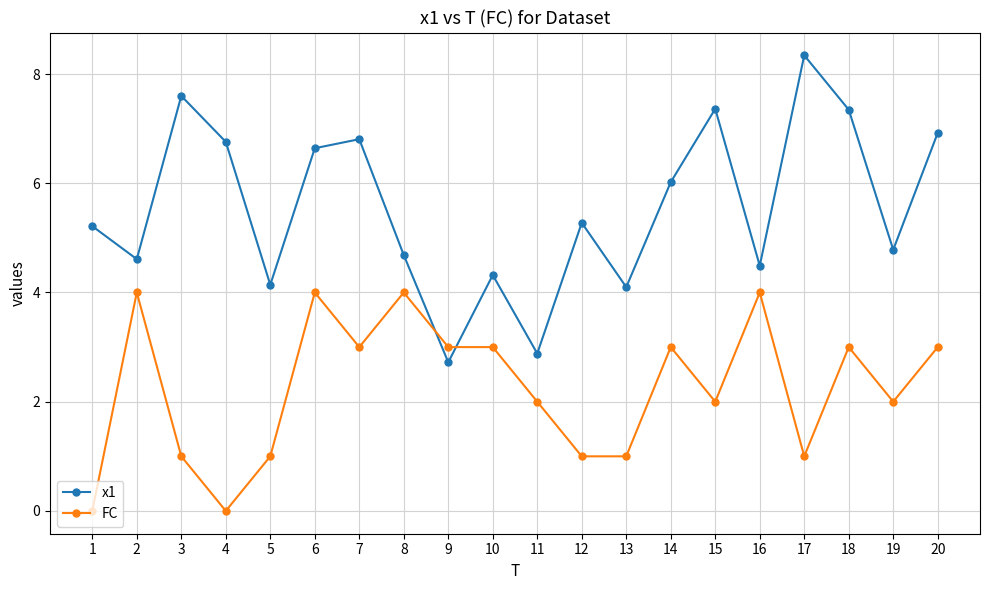

Rank the series by their average value, from highest to lowest.

x1, FC